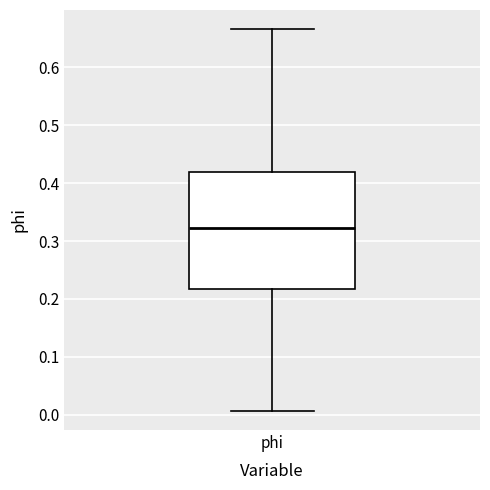

Read this box plot against the y-axis: the position of the median line, the range covered by the box, and the ends of both whiskers. The values are not printed on the chart, so give them approximately, as read against the axis.

median 0.32, box 0.22 to 0.42, whiskers 0.01 to 0.67